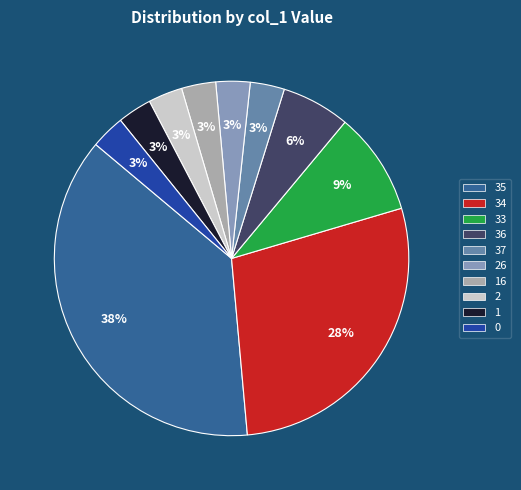

Does any single category account for the majority?

No